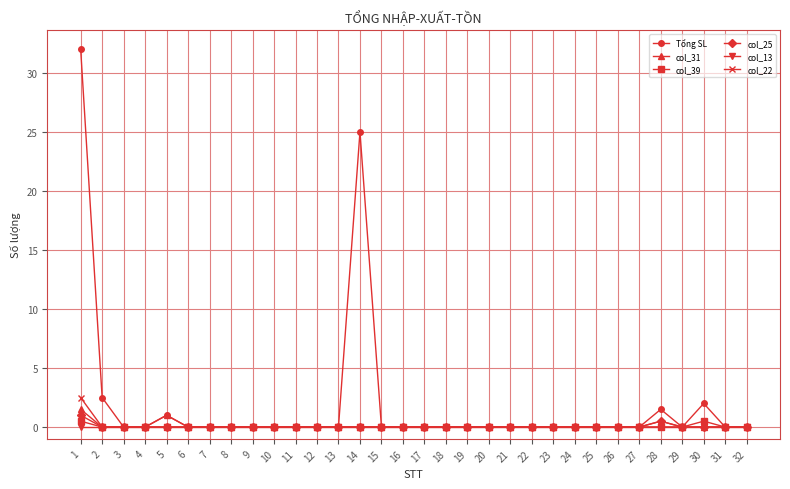

How many lines are shown in the chart?

6